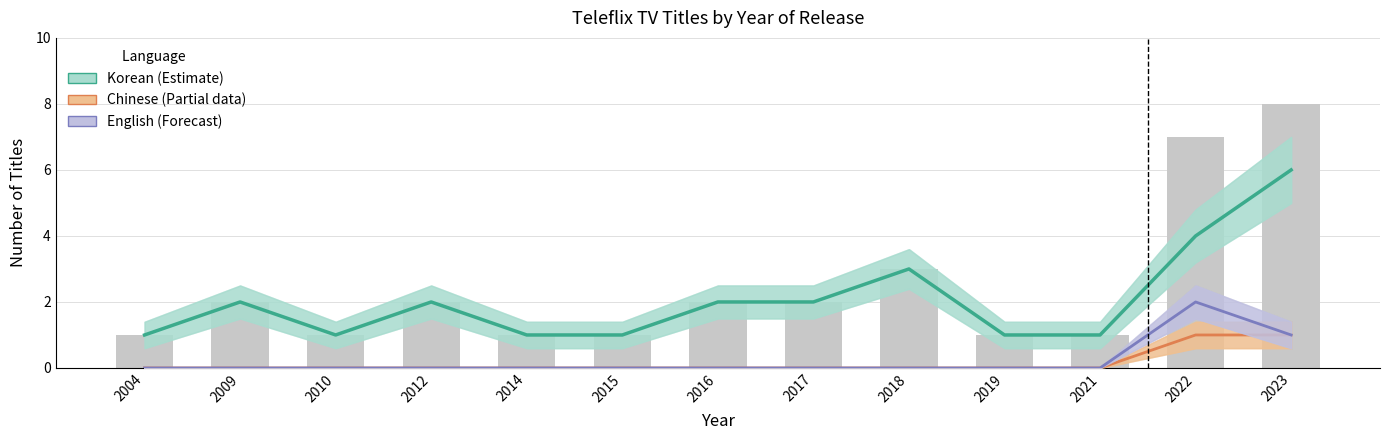

At which category does the chart reach its minimum across all series?

2004